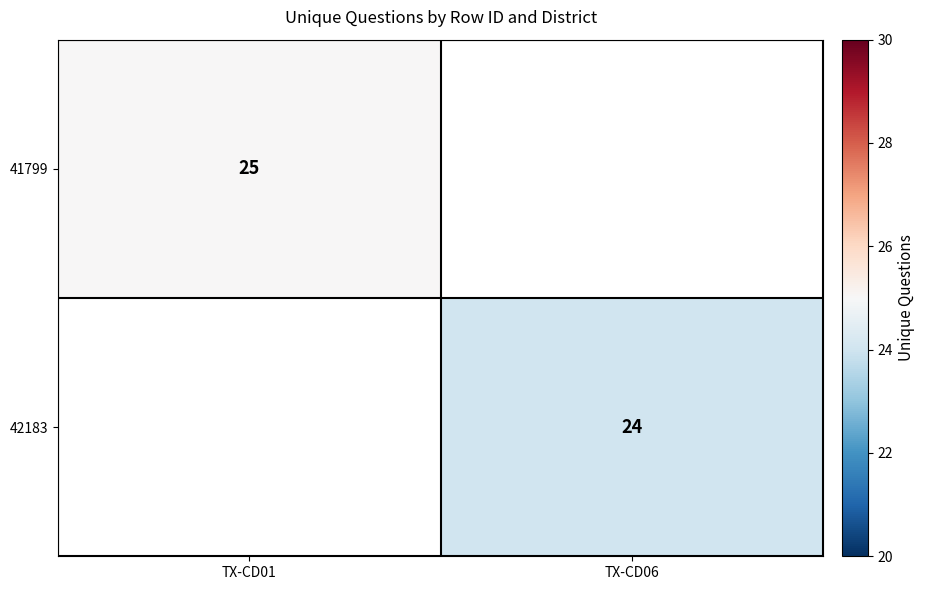

Is it true that 41799 equals 25 at TX-CD01?

True